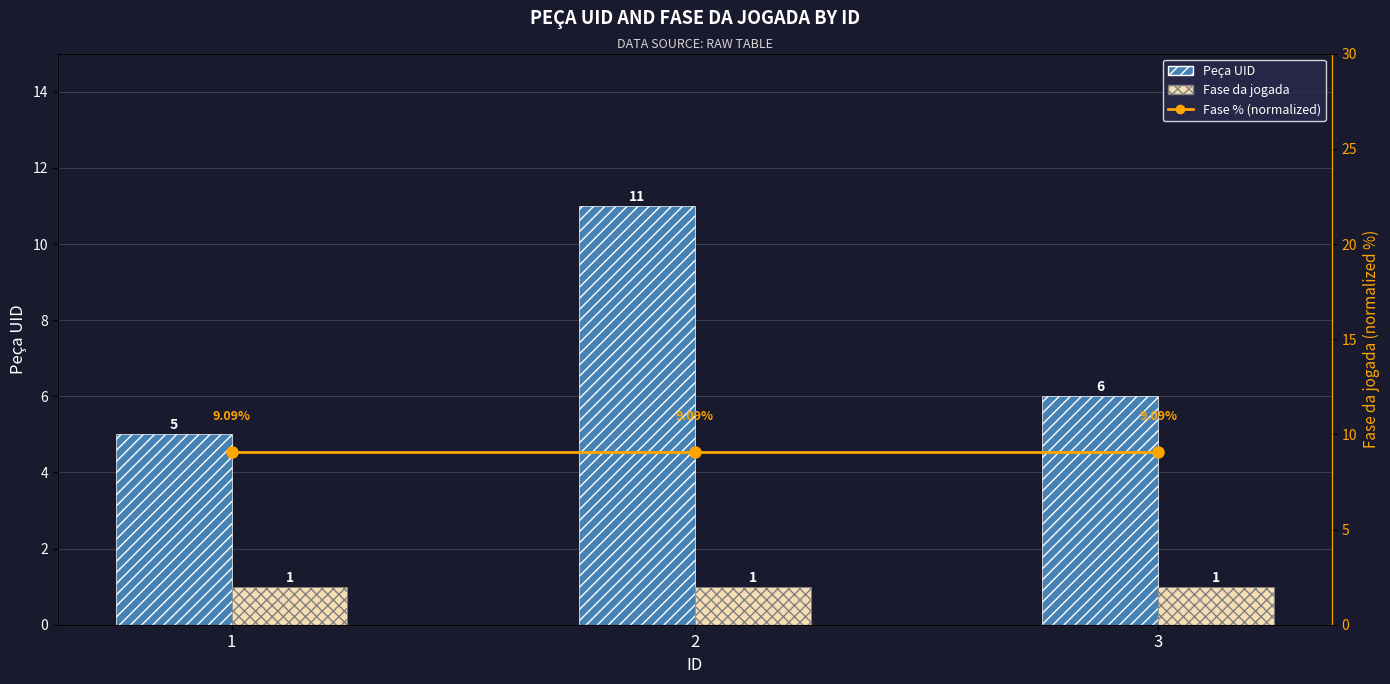

What is the approximate value of Peça UID at 1?

5.0